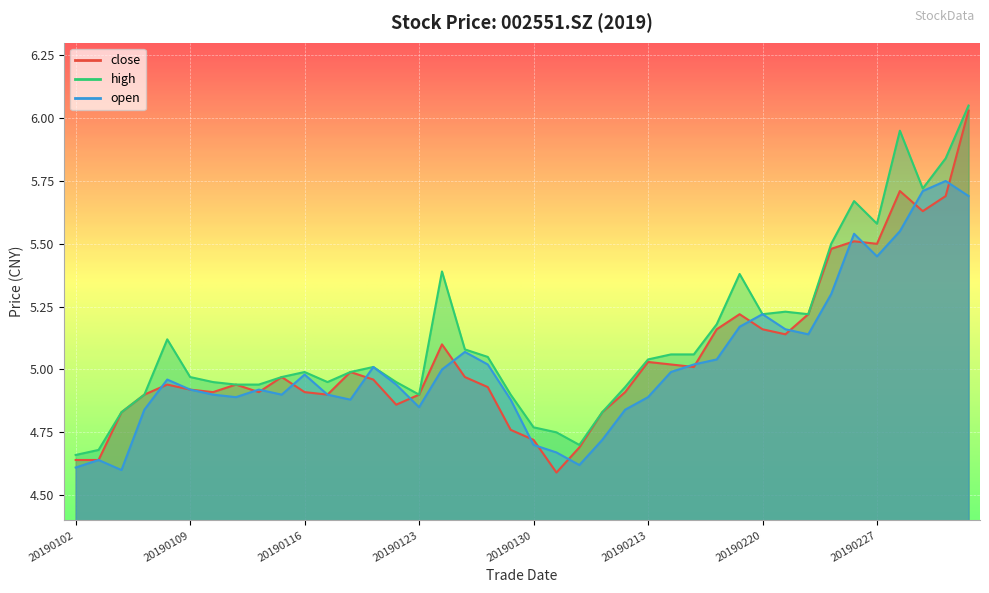

How many distinct data groups are displayed?

3